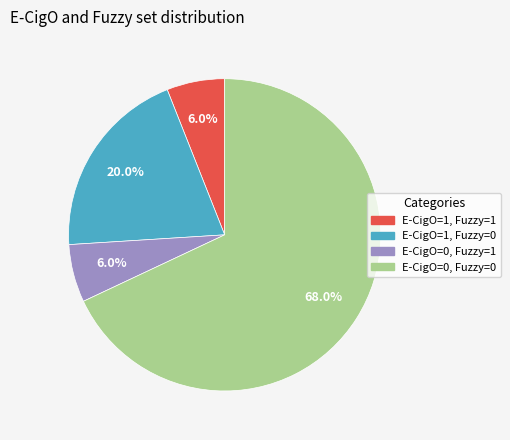

How many slices are in this pie chart?

4